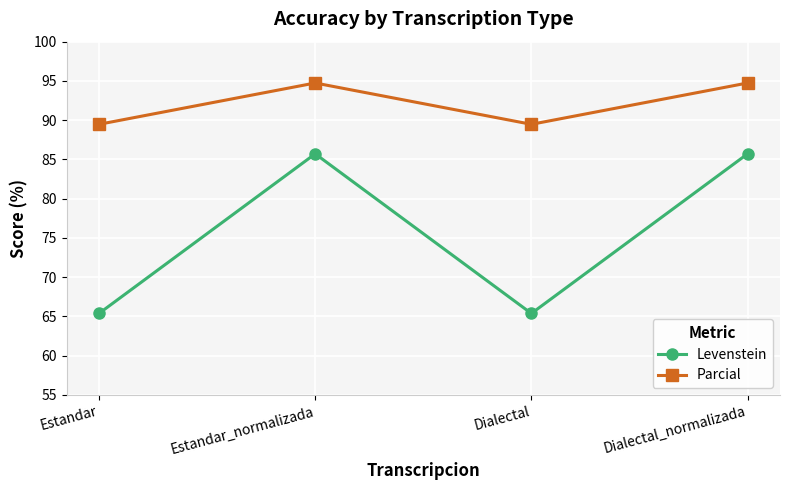

Which series has the largest total across all categories?

Parcial